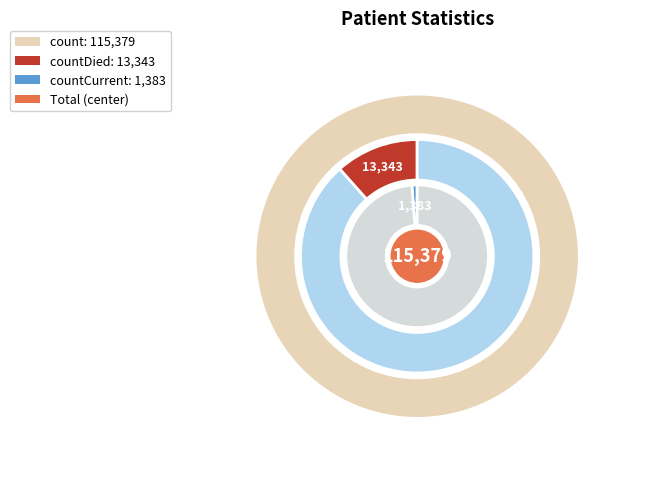

The countDied slice represents 22% of the pie. True or false?

False